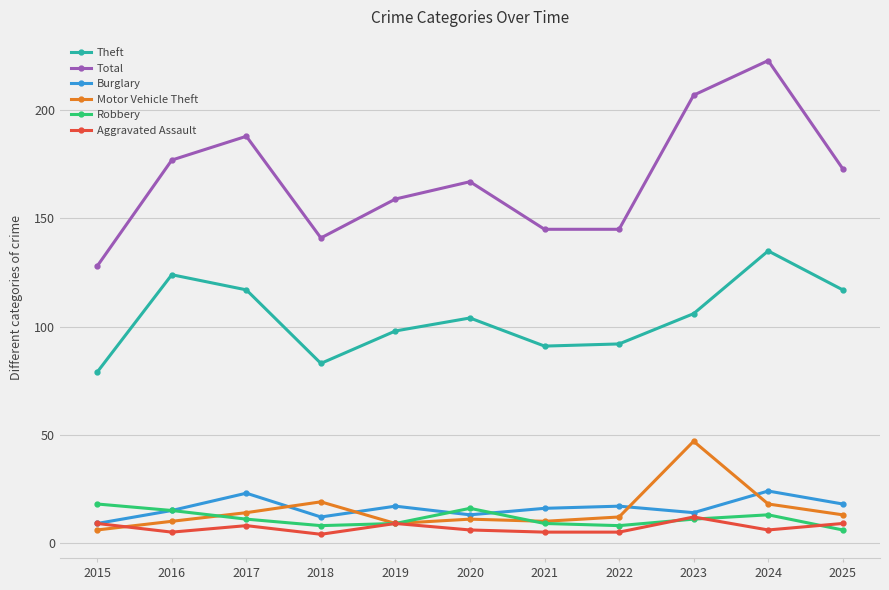

Which series has the widest spread of values?

Total